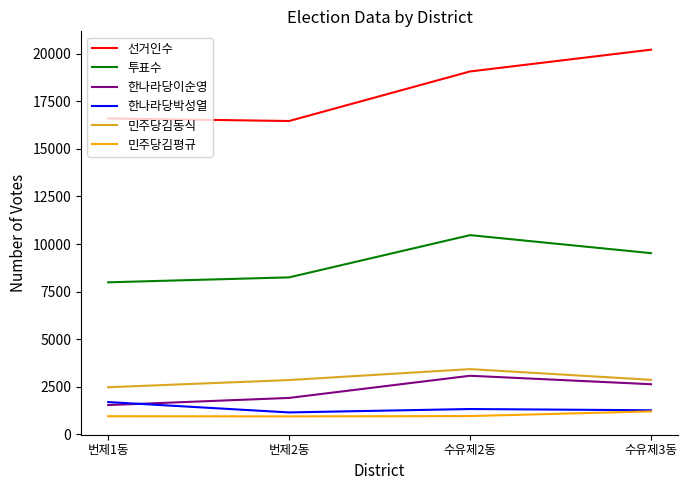

Which series changed the most between 번제2동 and 수유제3동?

선거인수